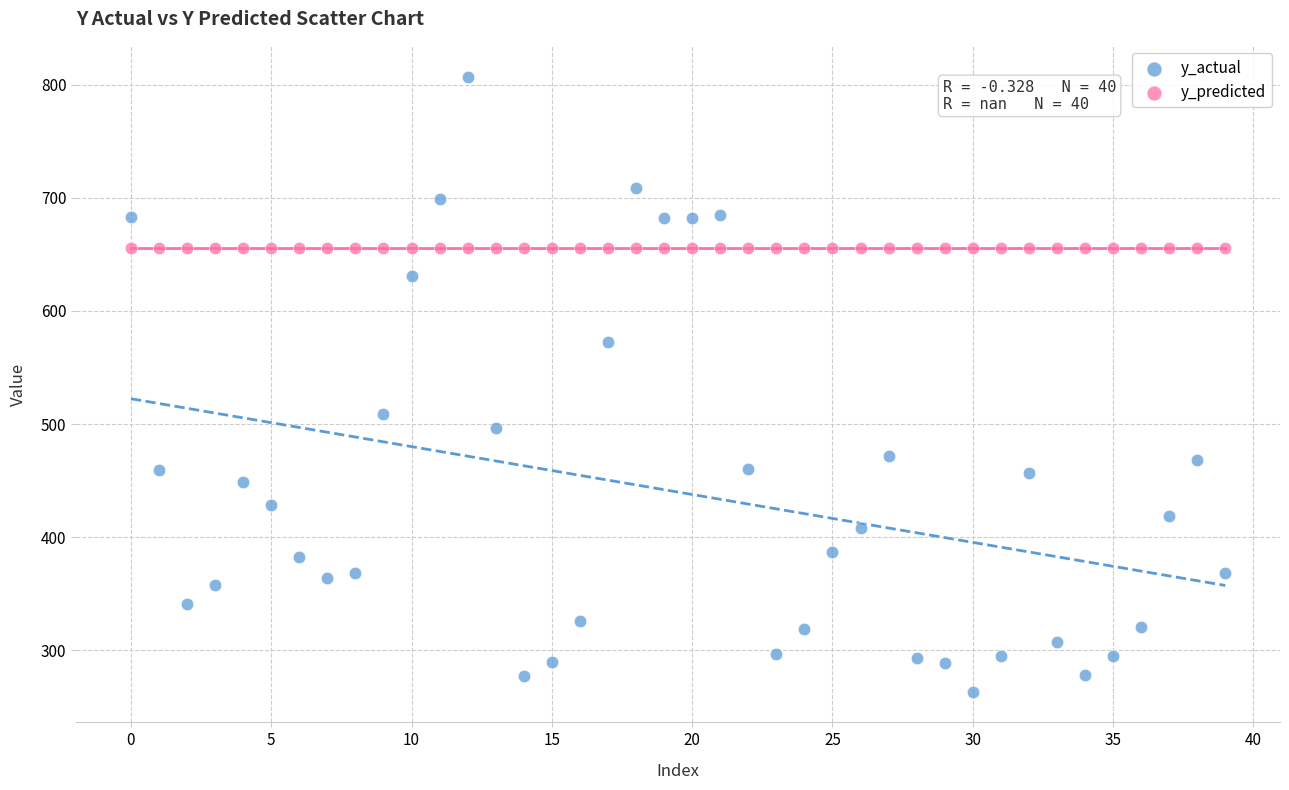

In the y_actual series, what Y value is closest to 535?

508.6